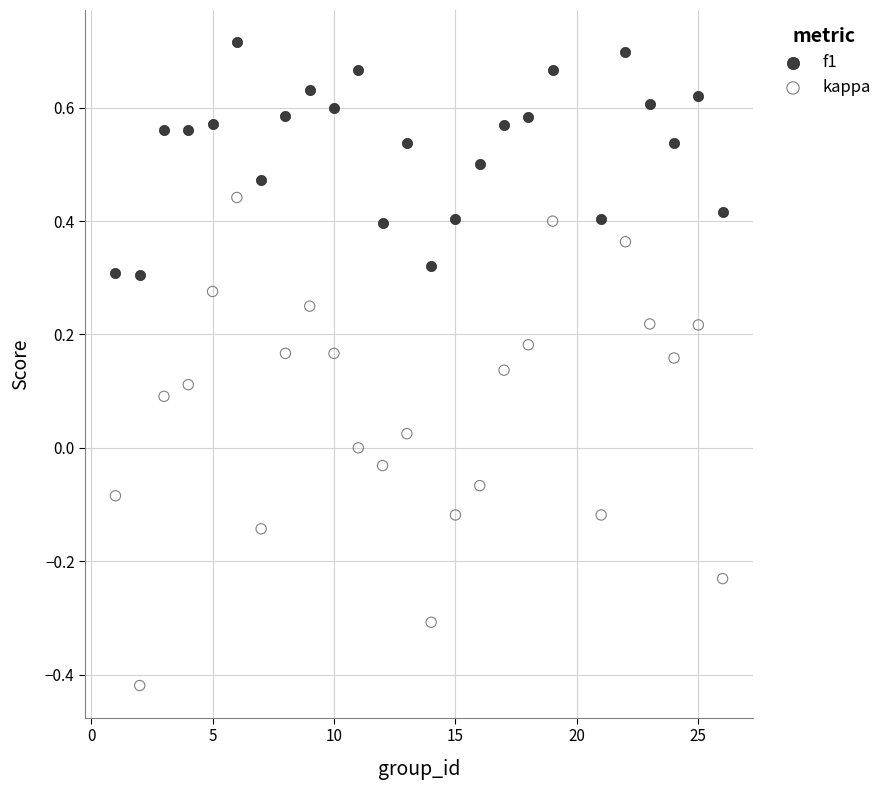

Which series has the largest Y range (max minus min)?

kappa